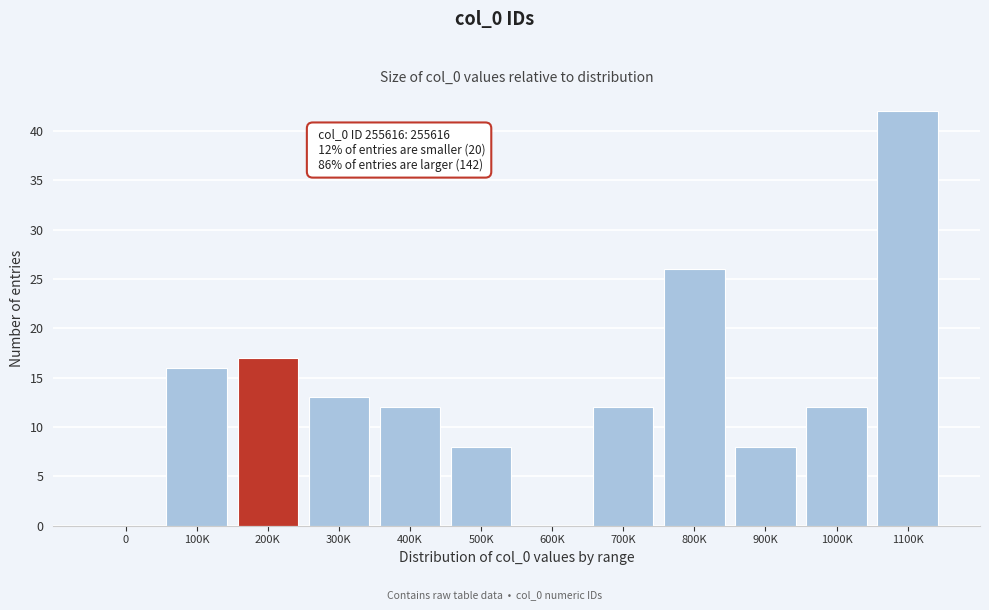

Reading left to right, transcribe all the data shown in this chart.

0=0	100K=16	200K=17	300K=13	400K=12	500K=8	600K=0	700K=12	800K=26	900K=8	1000K=12	1100K=42